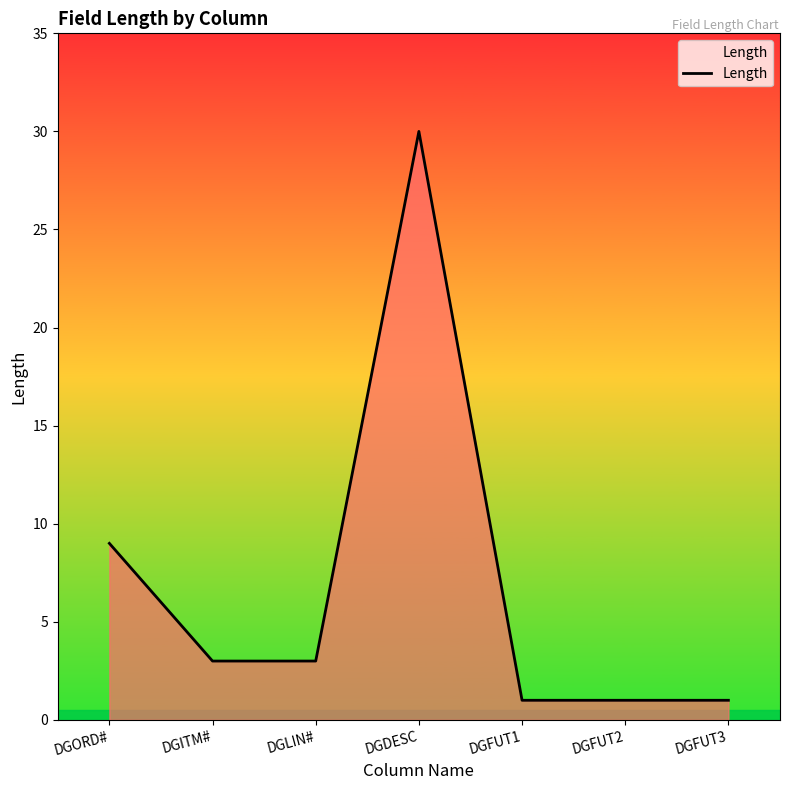

The chart shows a value of 1 at DGLIN#. True or false?

False